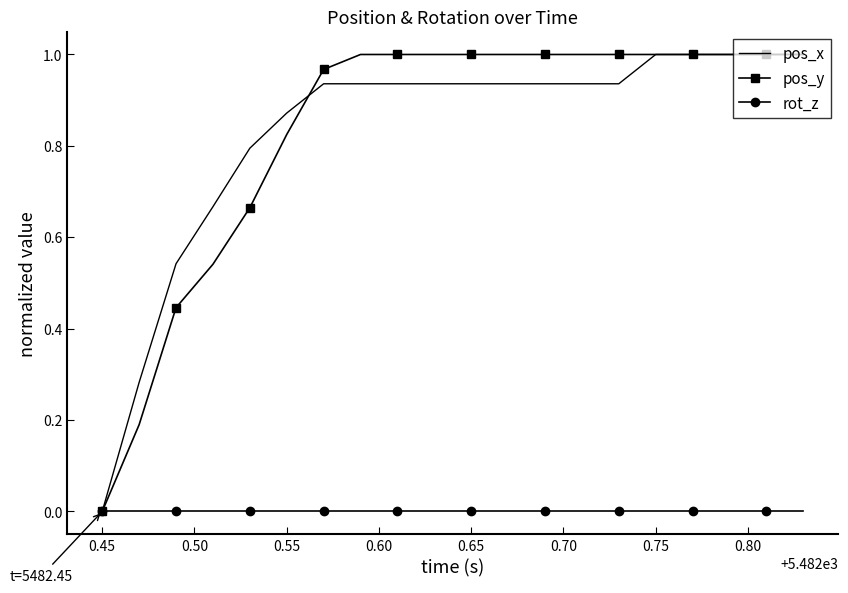

What is the maximum value shown in the chart?

1.0